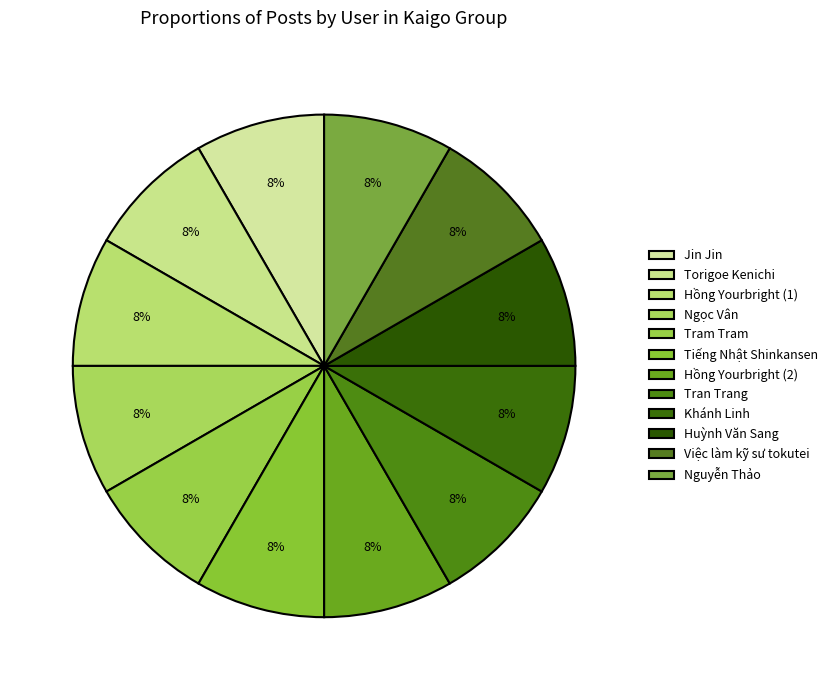

How many segments does this pie chart have?

12